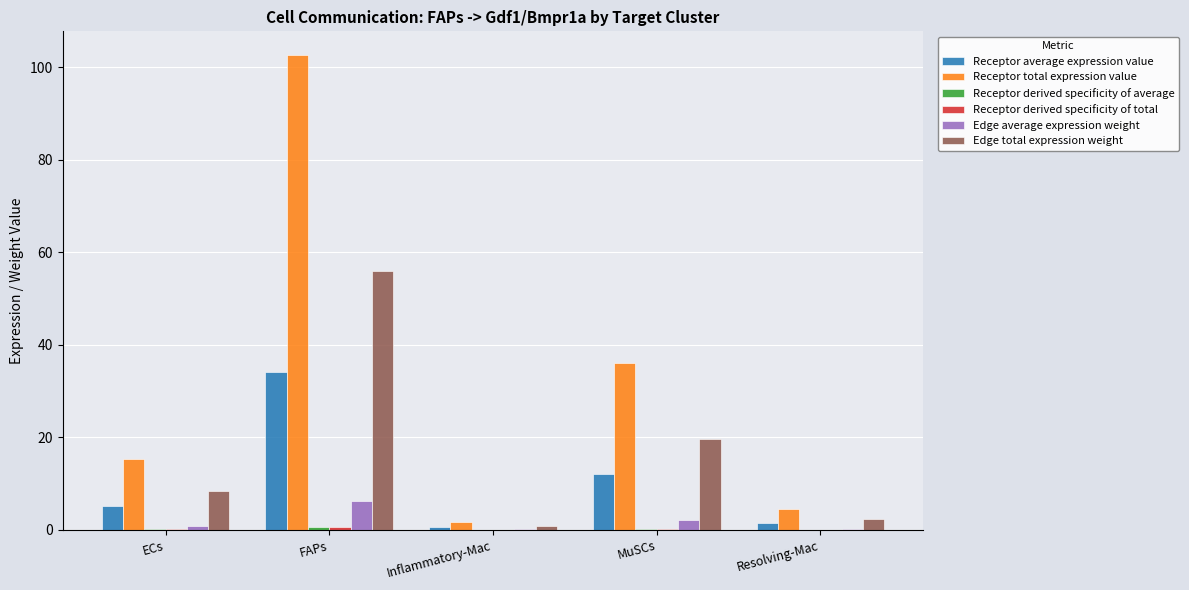

The value of Edge total expression weight at ECs is 8.4. True or false?

True